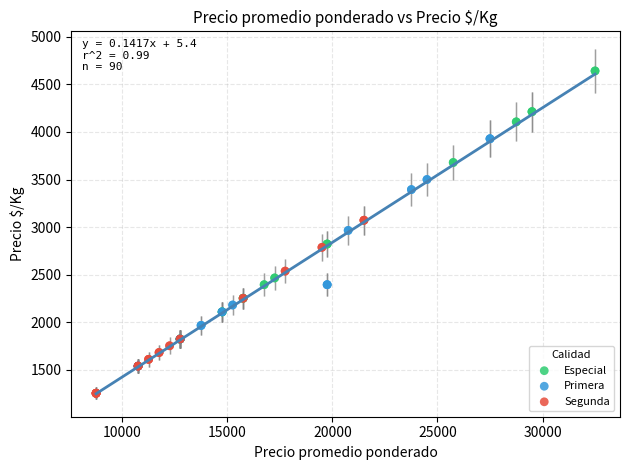

Which series reaches the minimum Y coordinate?

Segunda